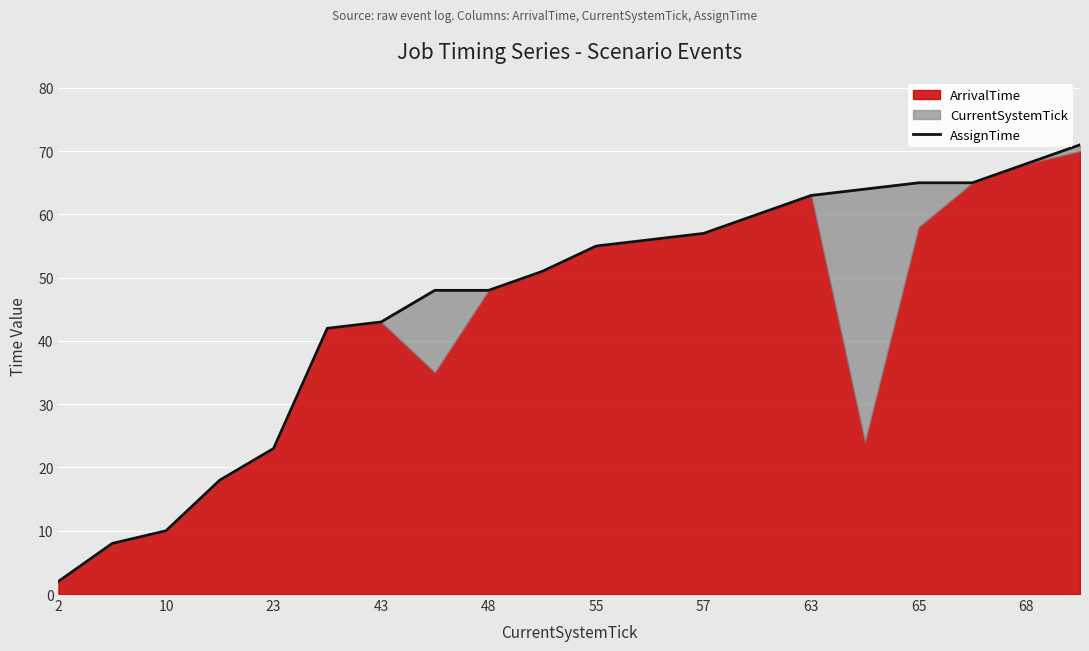

Which label corresponds to the smallest value in the chart?

2